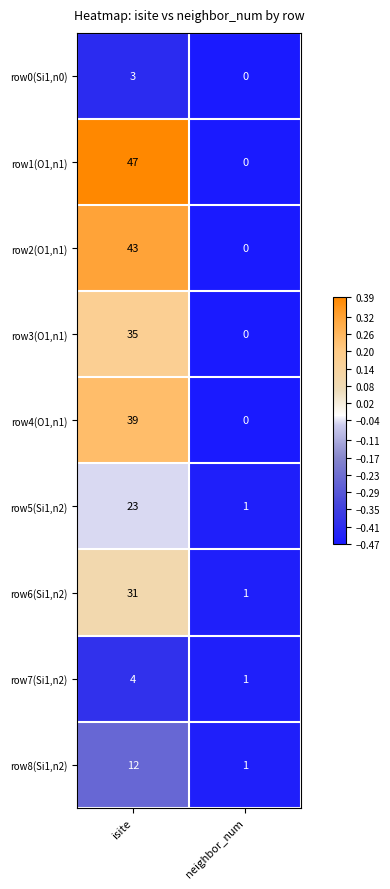

Which series has the largest total across all categories?

row1(O1,n1)